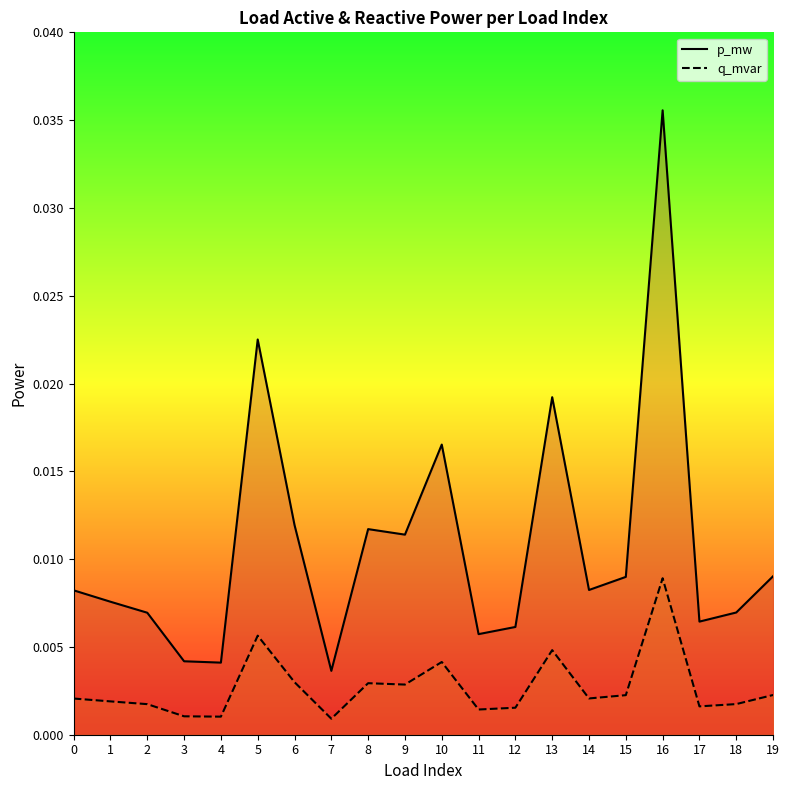

Count the p_mw values in the range 0 to 1.

20